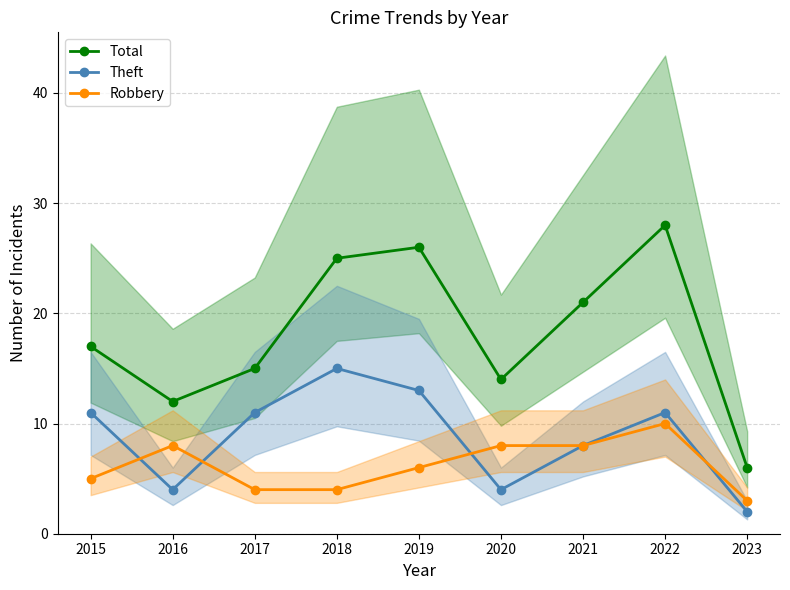

At which category is the sum across all series the highest?

2022